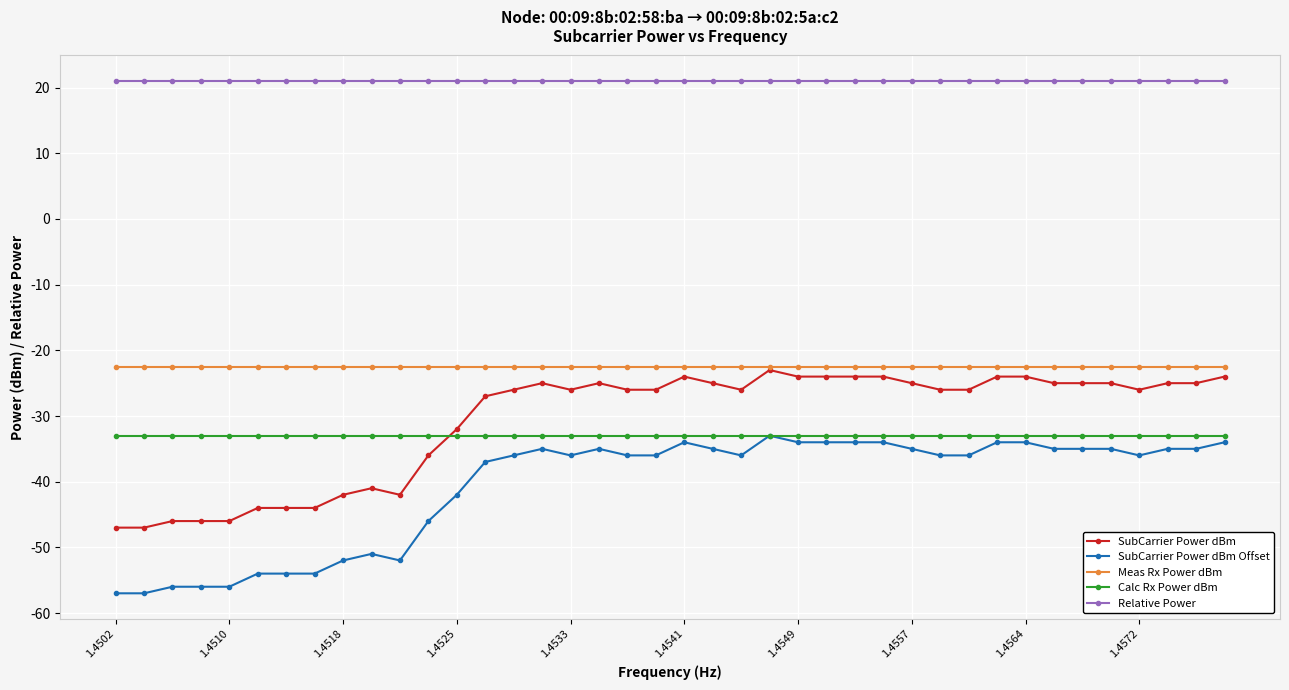

How many lines are shown in the chart?

5